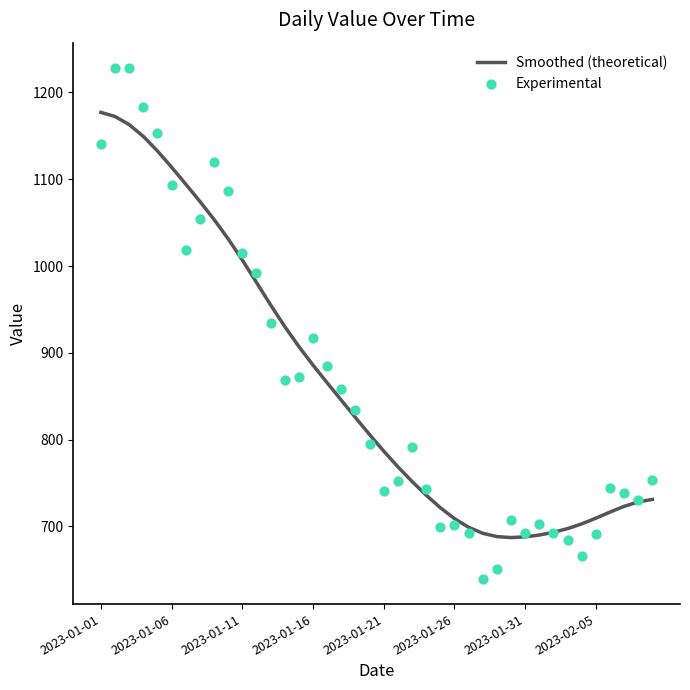

Which series has the largest total across all categories?

Smoothed (theoretical)